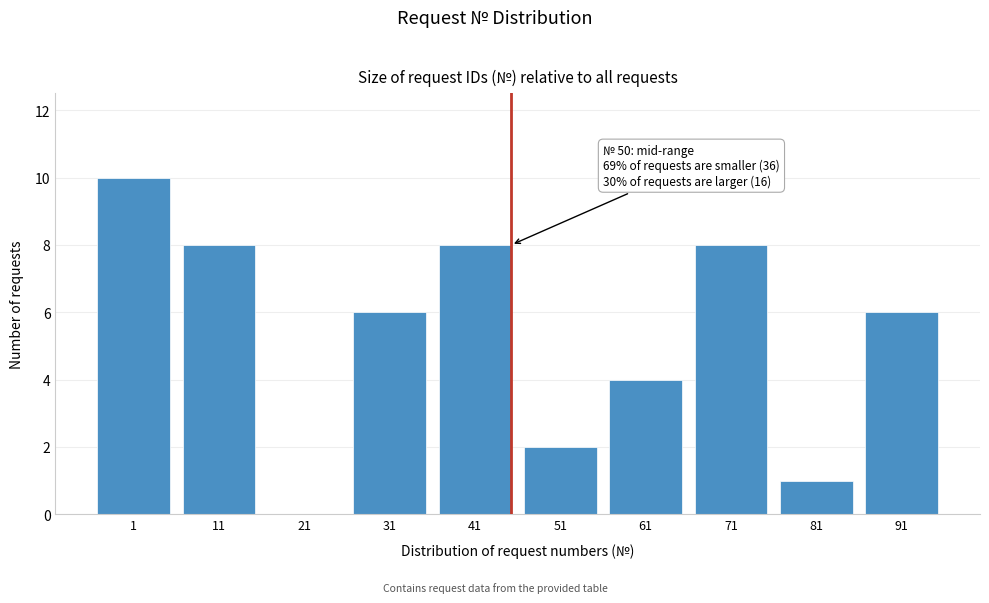

Reading left to right, list all the values displayed in this chart.

1=10	11=8	21=0	31=6	41=8	51=2	61=4	71=8	81=1	91=6